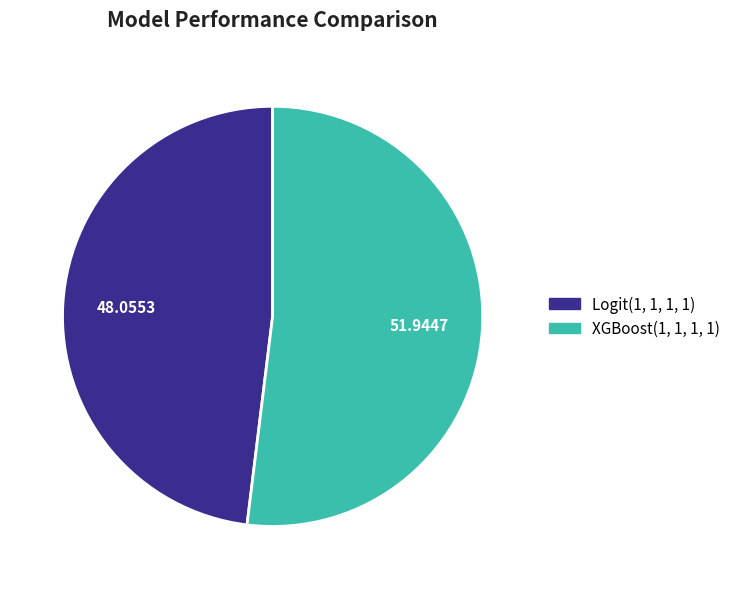

Which category accounts for the majority?

XGBoost(1, 1, 1, 1)